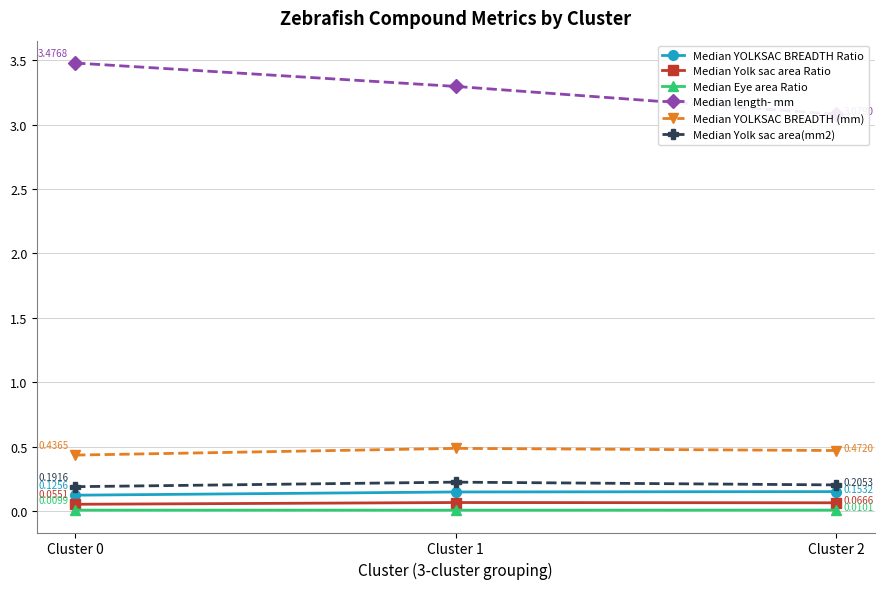

Rank the series by their maximum value, from highest to lowest.

Median length- mm, Median YOLKSAC BREADTH (mm), Median Yolk sac area(mm2), Median YOLKSAC BREADTH Ratio, Median Yolk sac area Ratio, Median Eye area Ratio